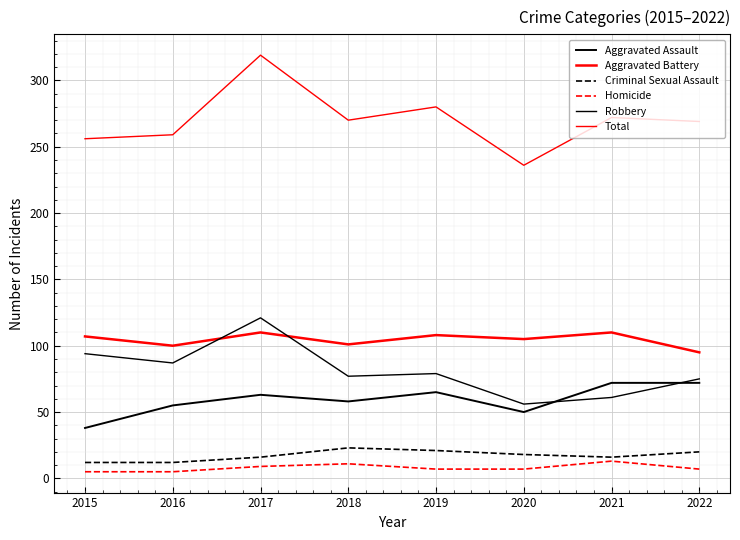

At which category does Robbery reach its first local valley?

2016